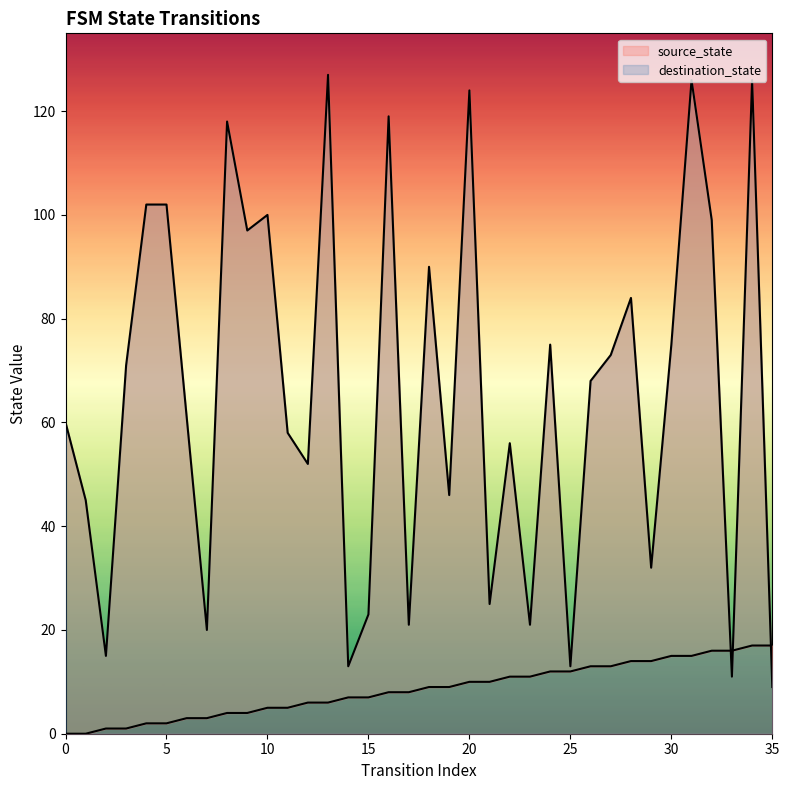

List the series in order of their overall mean, lowest first.

source_state, destination_state